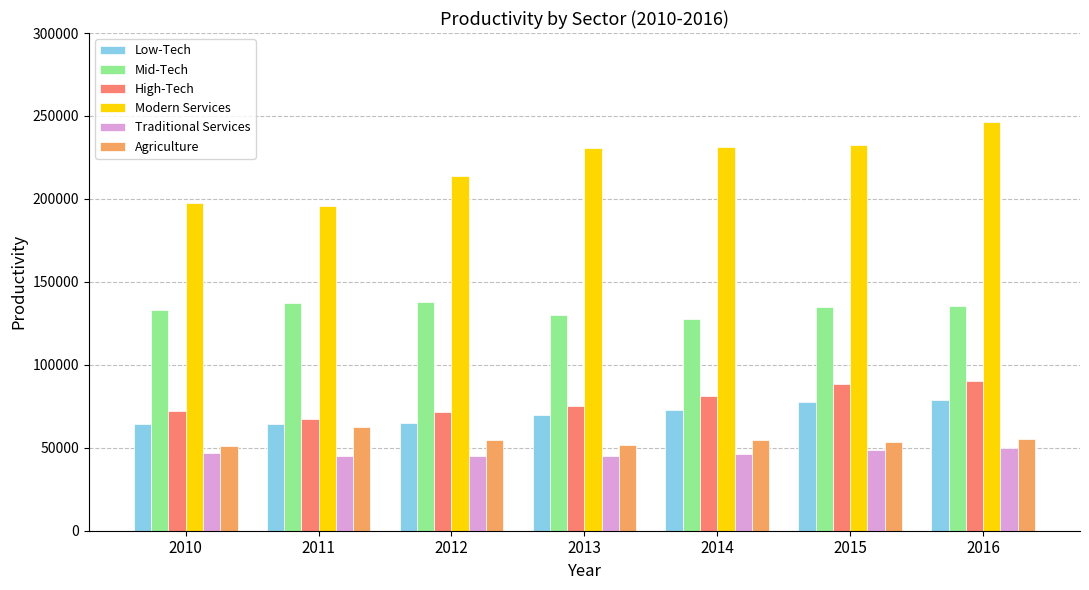

Between 2012 and 2016, which series saw the biggest shift?

Modern Services